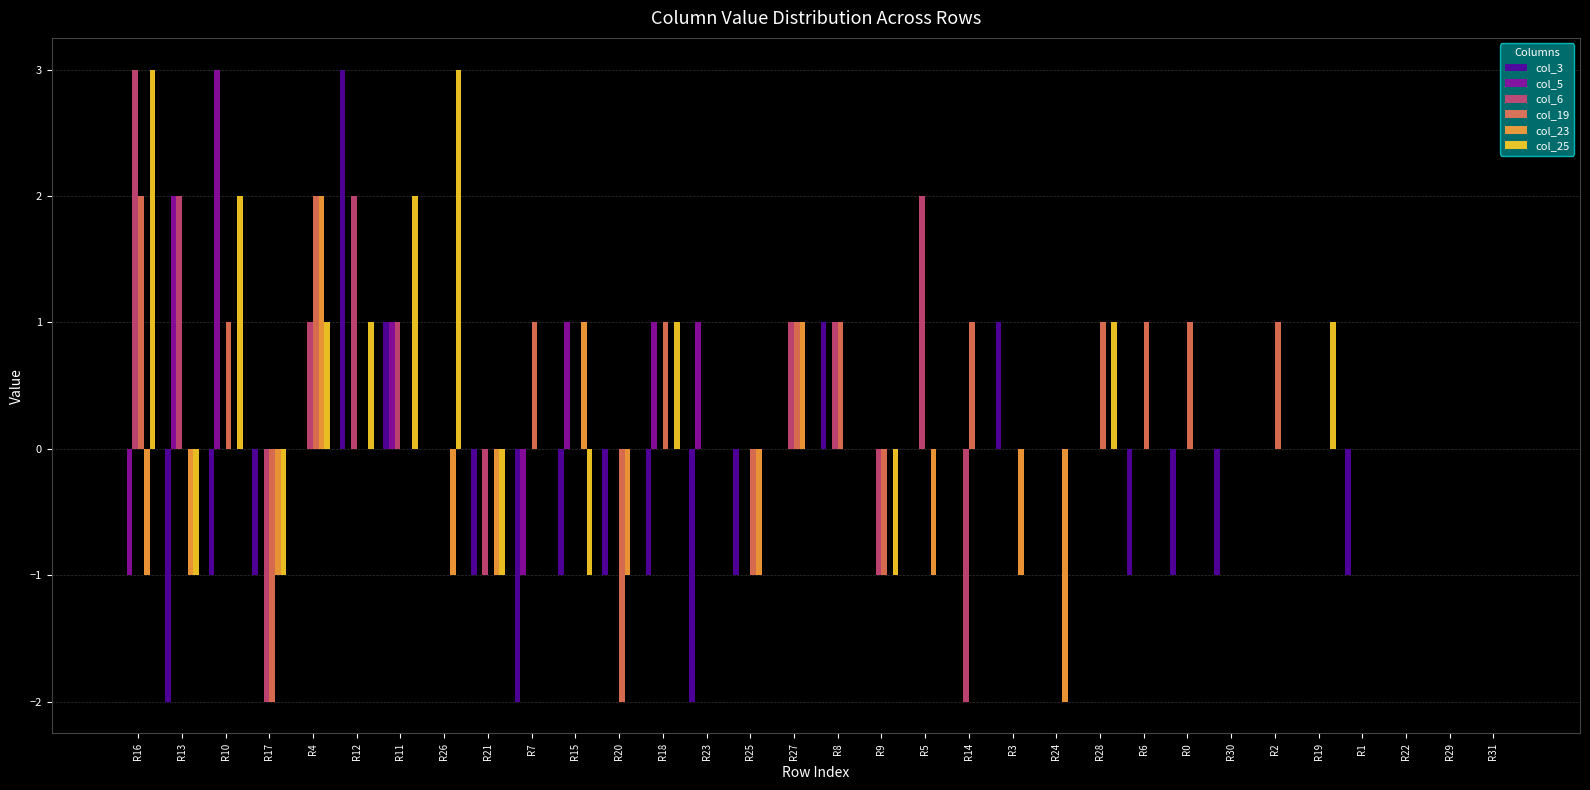

How many distinct data groups are displayed?

6